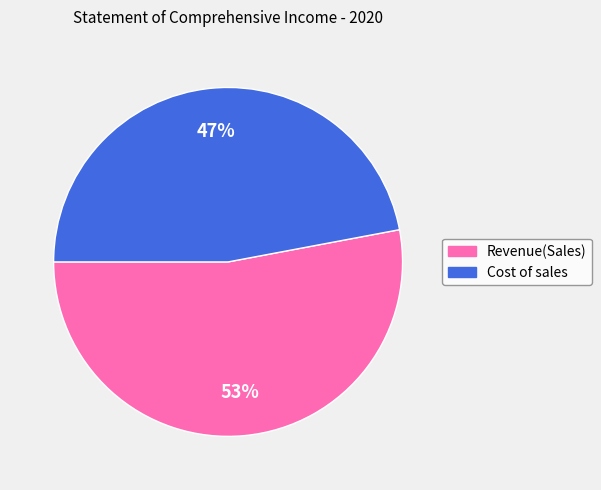

Which slice is the largest?

Revenue(Sales)